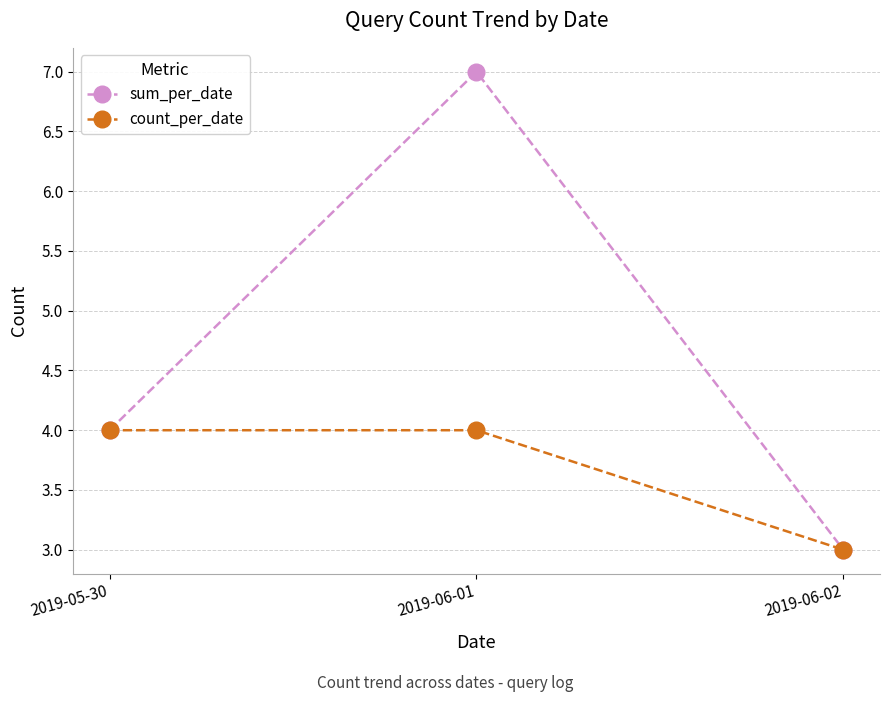

What position from the right is 2019-06-01?

2